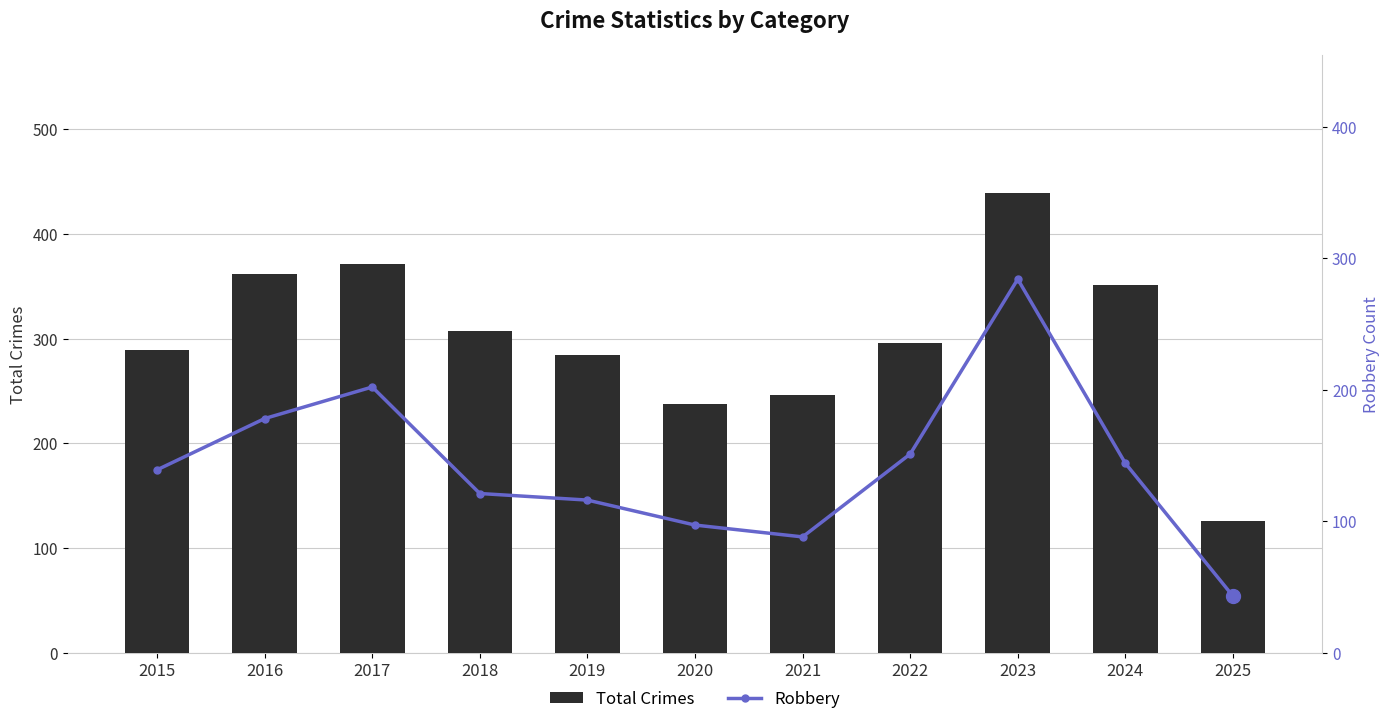

At how many categories does at least one series exceed 370?

2